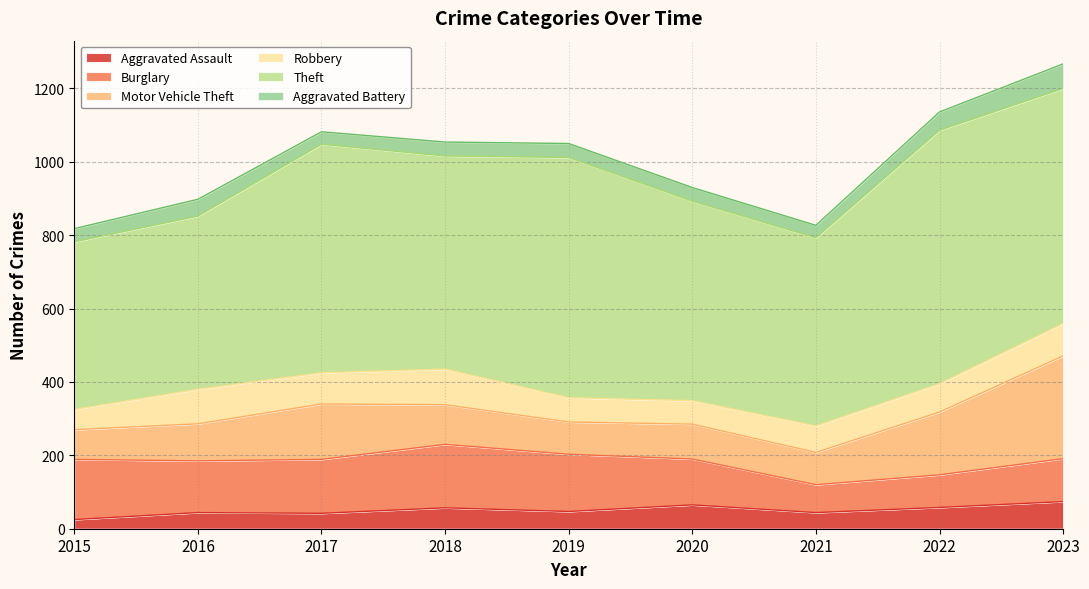

What are all the series names shown in the legend?

Aggravated Assault, Burglary, Motor Vehicle Theft, Robbery, Theft, Aggravated Battery